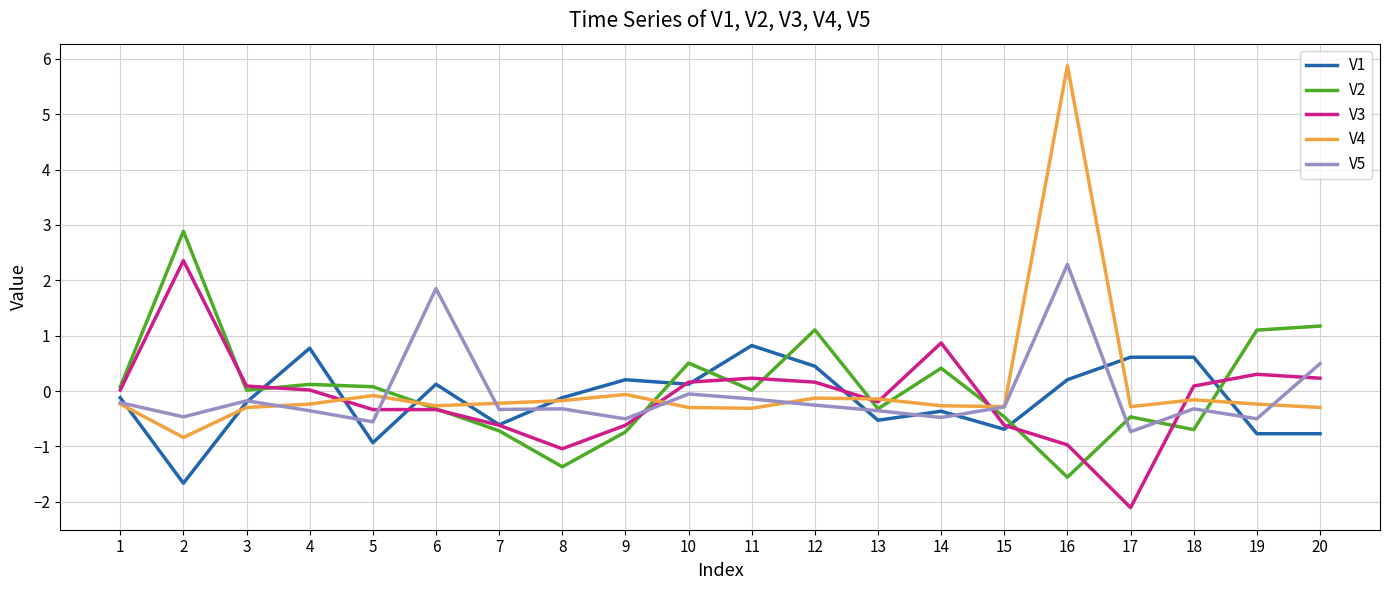

Is this an area chart (filled region under the line)?

No